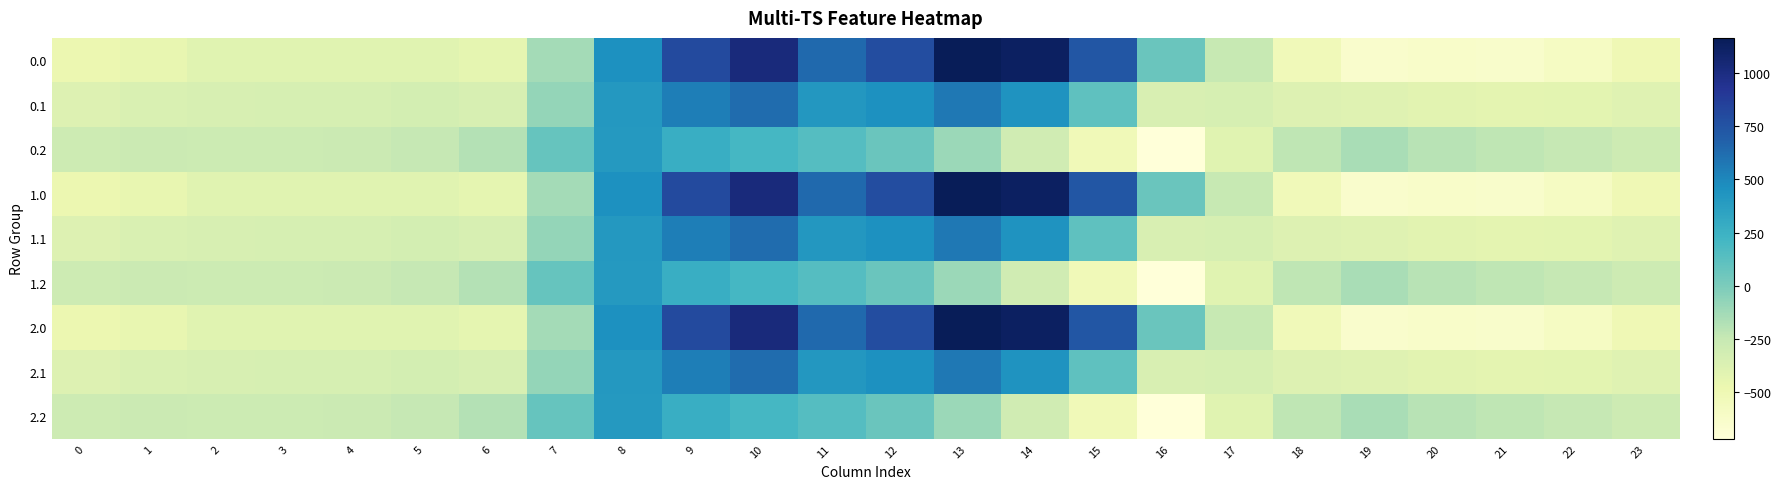

What is the total value across all series at 3?

-3084.0